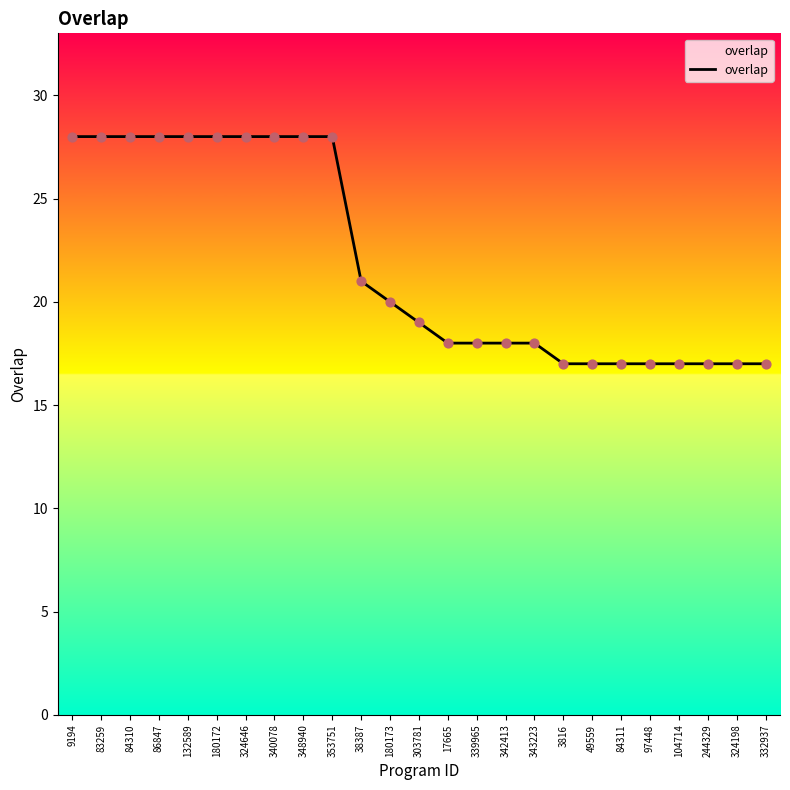

Approximately how many times larger is the value at 9194 compared to 324198?

1.6